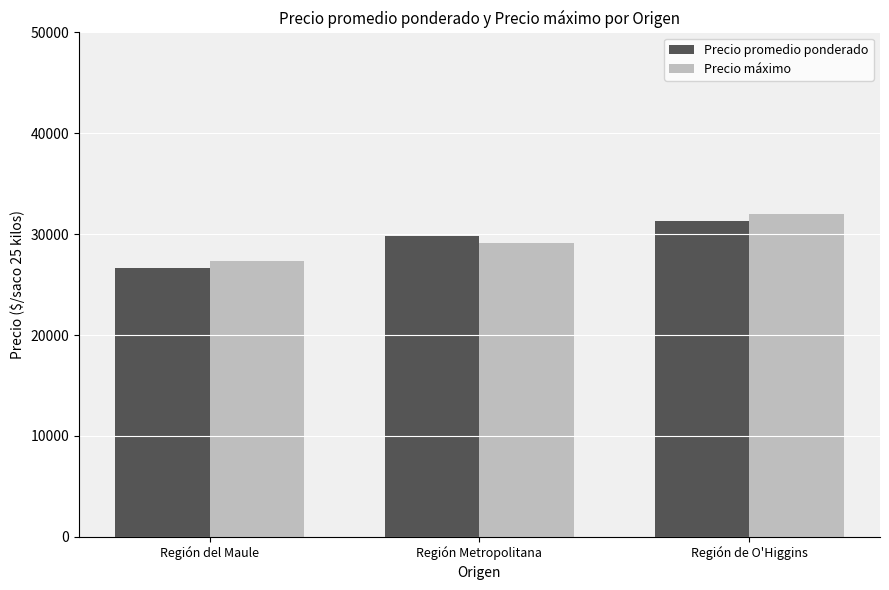

At which category is the sum across all series the highest?

Región de O'Higgins